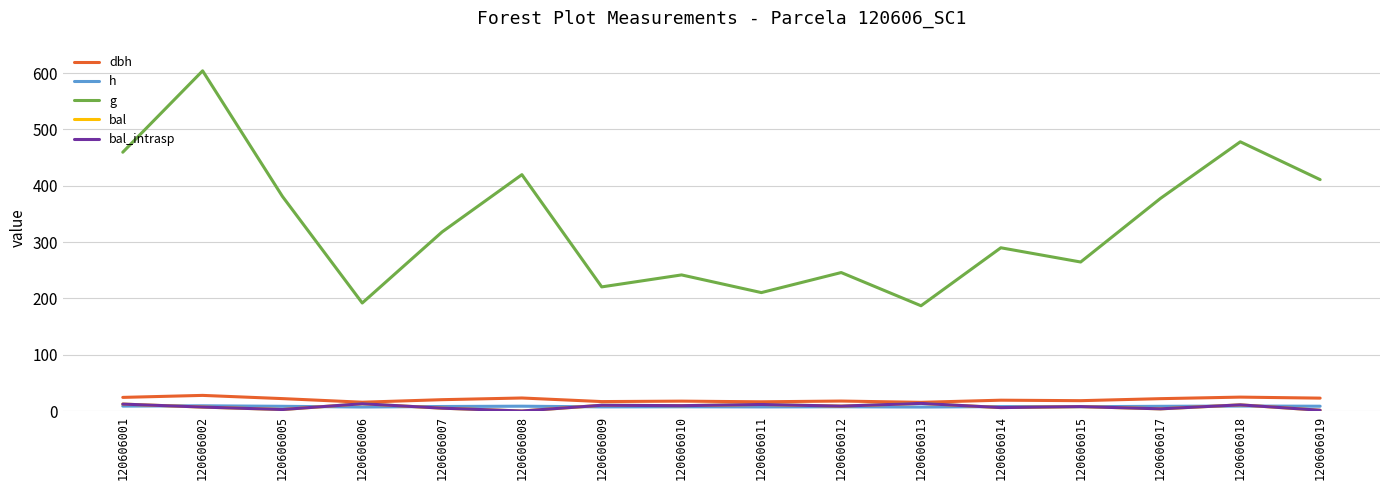

The value of g at 120606009 is 220.3. True or false?

True